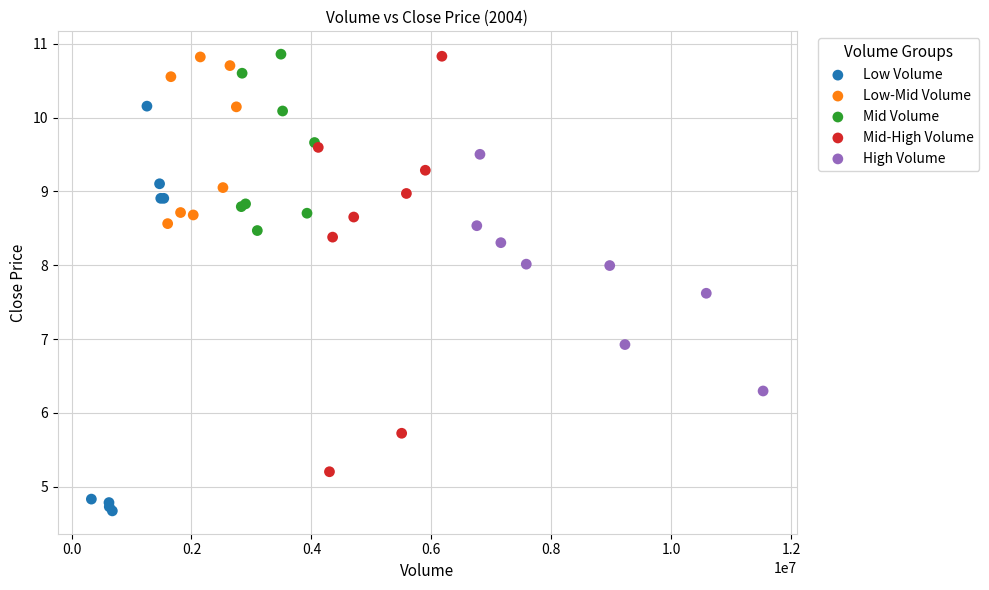

Which series reaches the minimum Y coordinate?

Low Volume